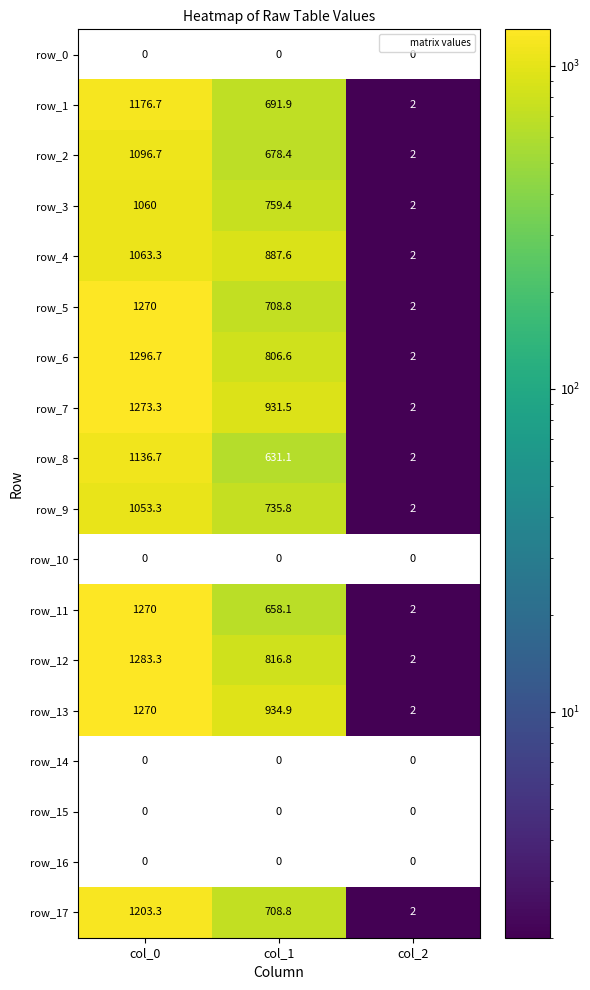

What is the minimum value for row_5?

2.0